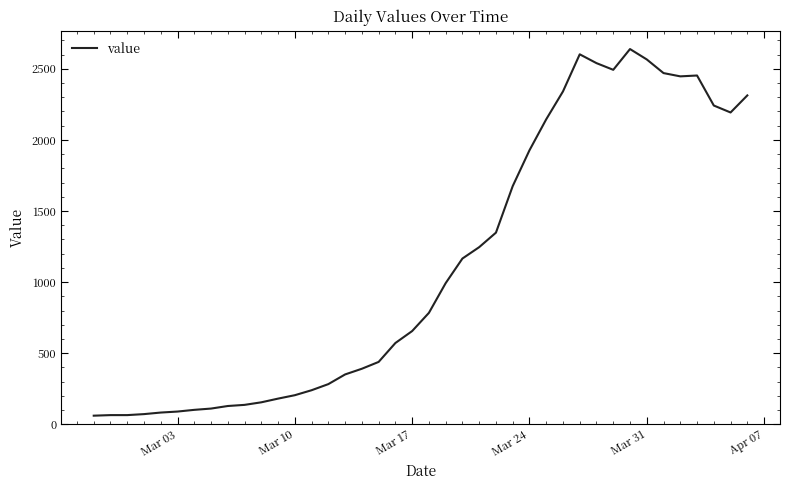

What is the minimum value shown in the chart?

61